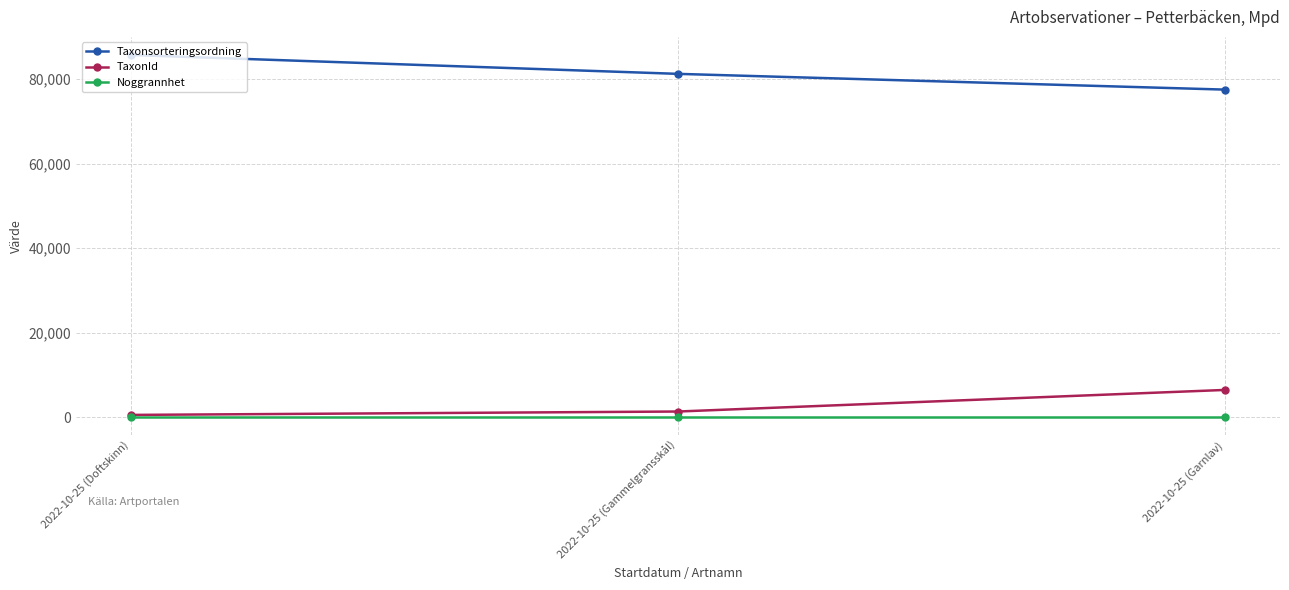

At which label does Taxonsorteringsordning reach its peak?

2022-10-25 (Doftskinn)